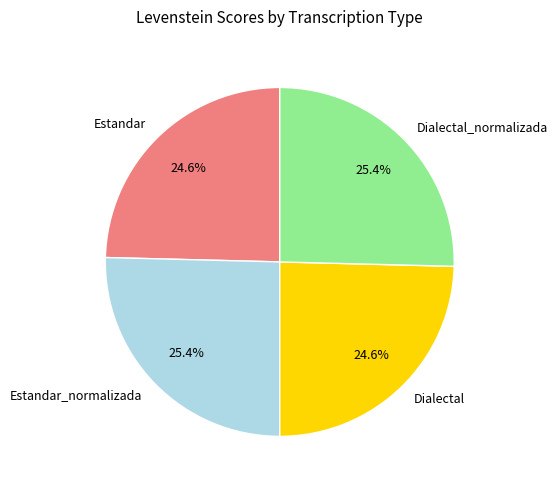

Is there any slice that represents more than half of the pie?

No